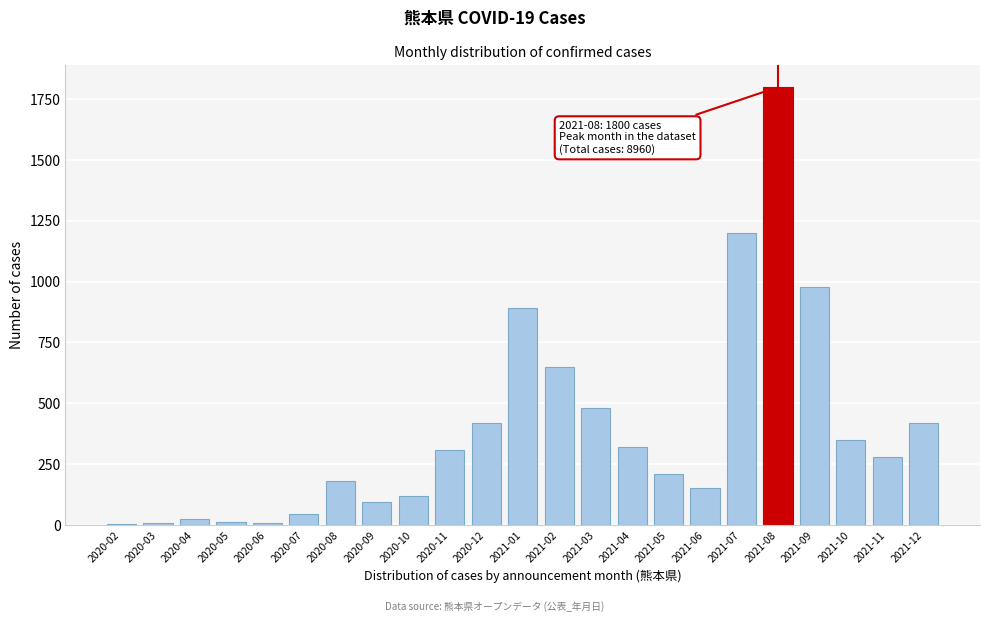

What is the sum of all values?

8960